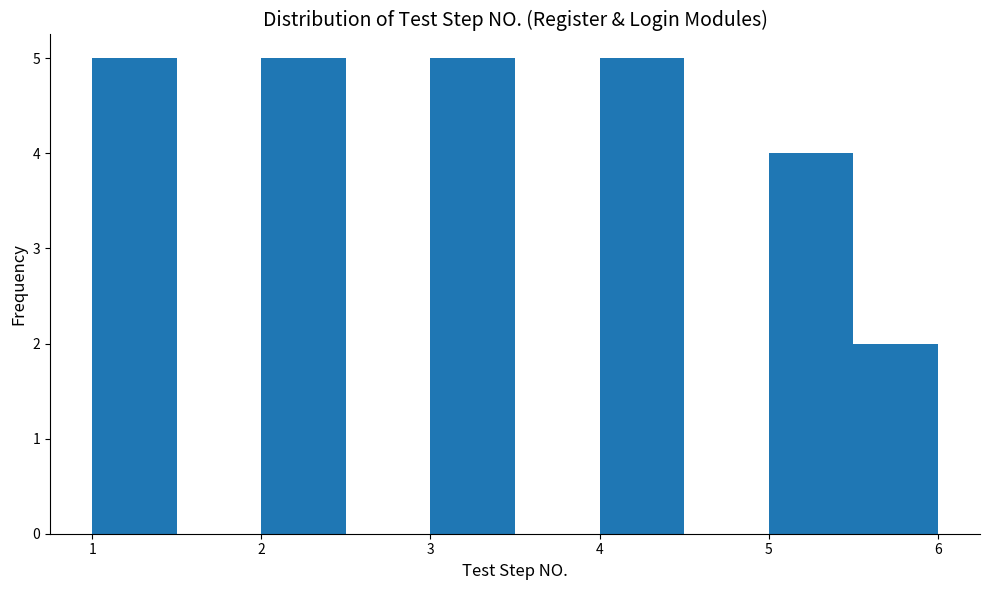

What is the height of the bar covering 5.5 to 6.0 on the x-axis? The values are not printed on the chart, so give them approximately, as read against the axis.

2